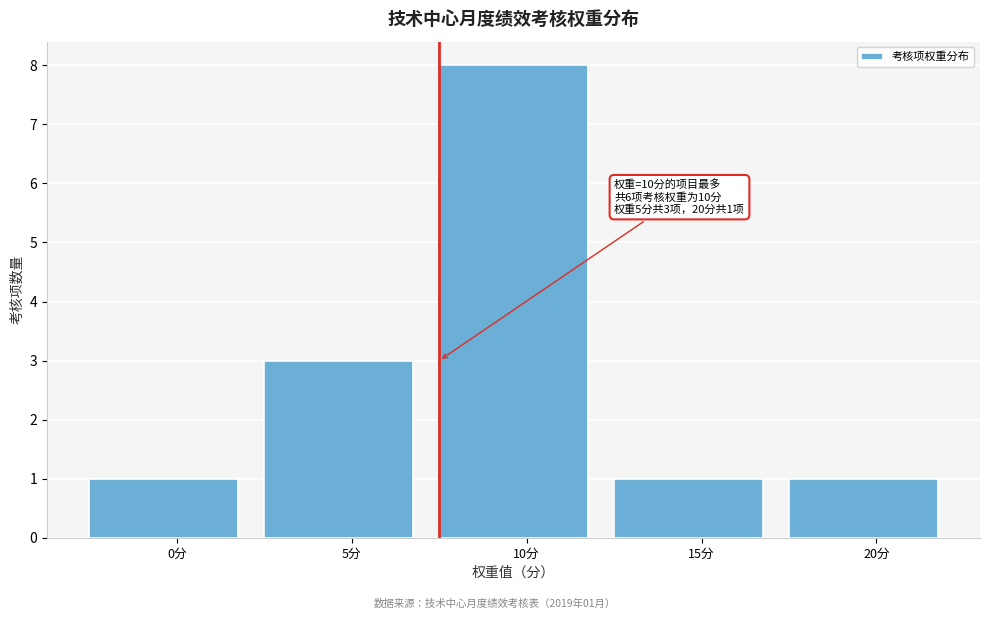

Reading left to right, transcribe all the data shown in this chart.

1	3	8	1	1